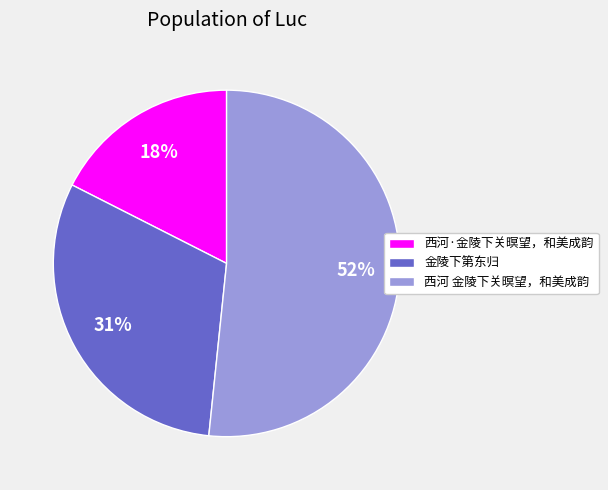

Approximately how many times larger is the value at 西河 金陵下关暝望，和美成韵 compared to 西河·金陵下关暝望，和美成韵?

2.9